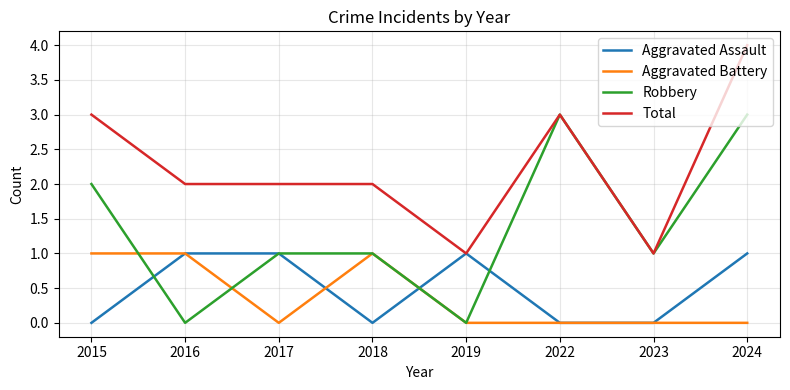

What is the spread (max minus min) of values at 2023?

1